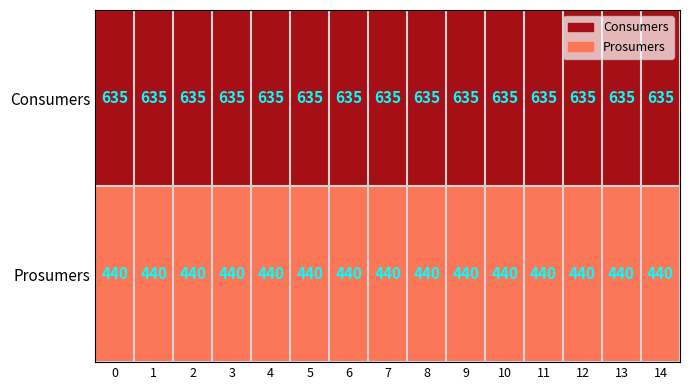

What is the average value of the Prosumers series?

440